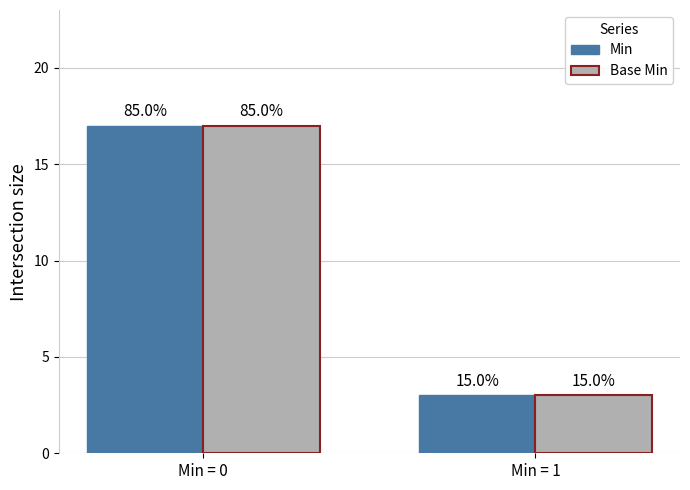

What is the difference between the maximum and minimum values in the Min series?

14